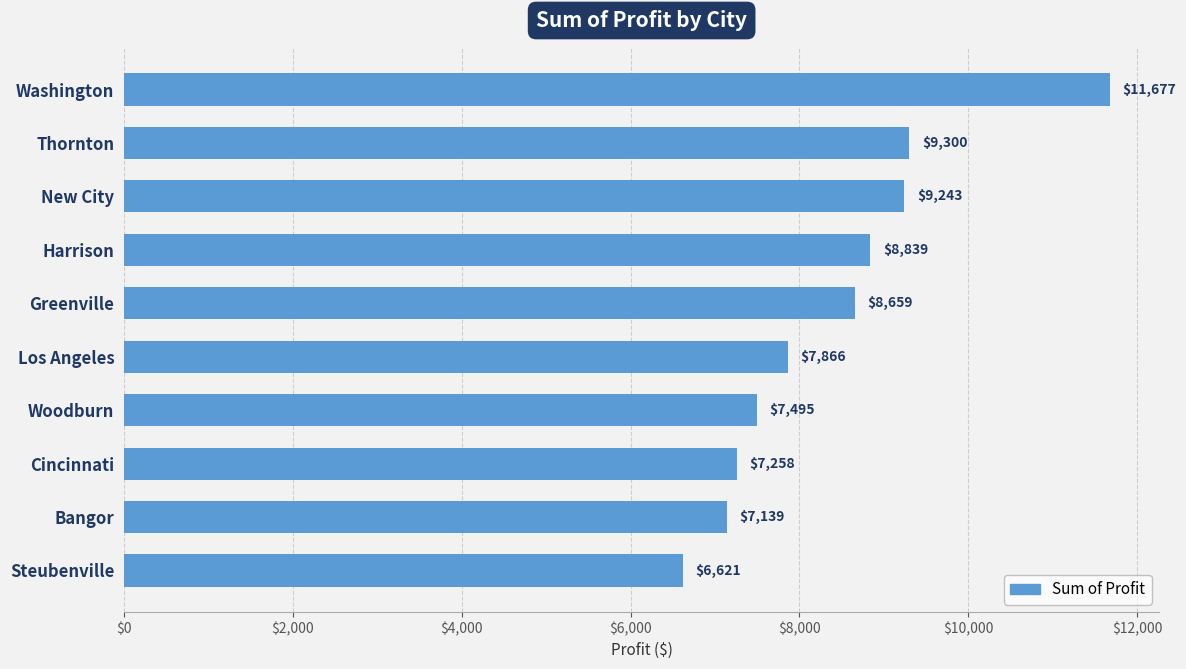

Rank the categories by value from lowest to highest.

Steubenville, Bangor, Cincinnati, Woodburn, Los Angeles, Greenville, Harrison, New City, Thornton, Washington